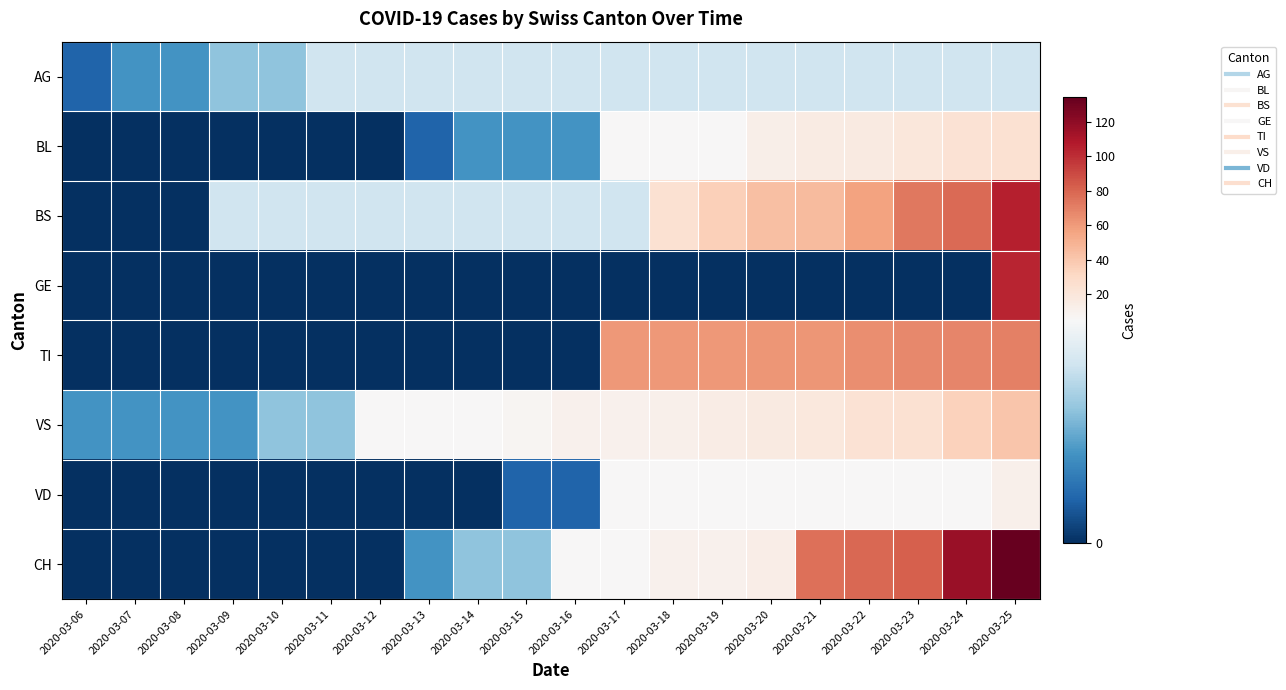

What is the total value across all series at 2020-03-15?

22